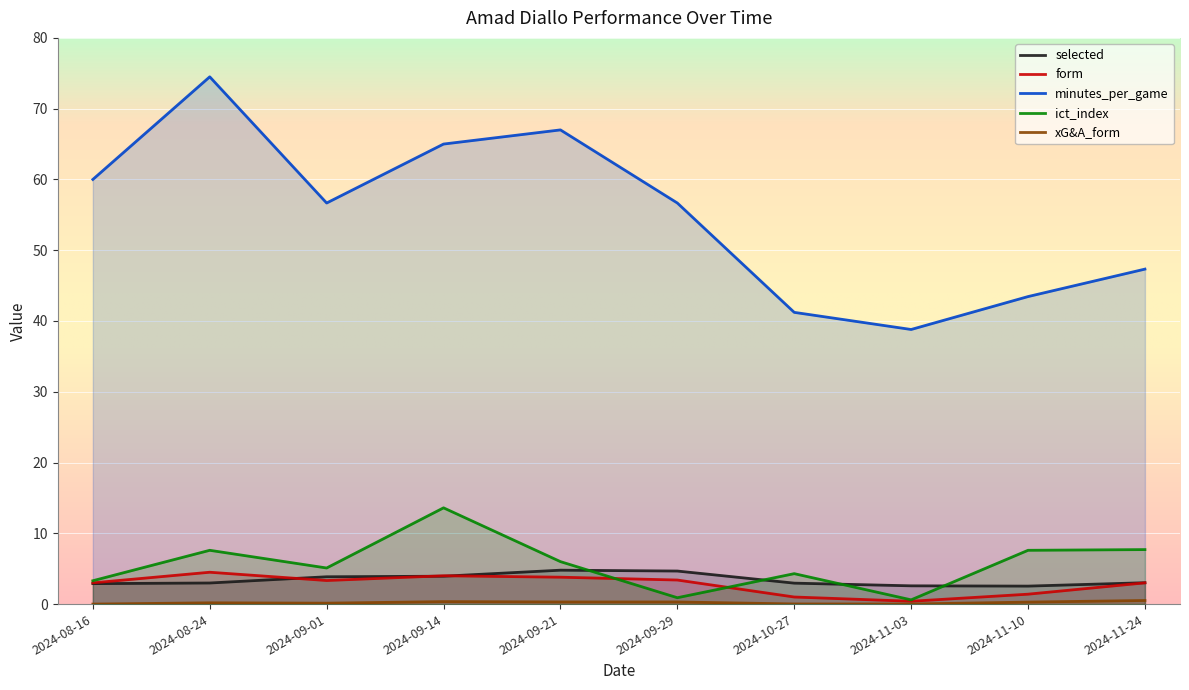

Does the chart display data point markers on the line(s)?

No